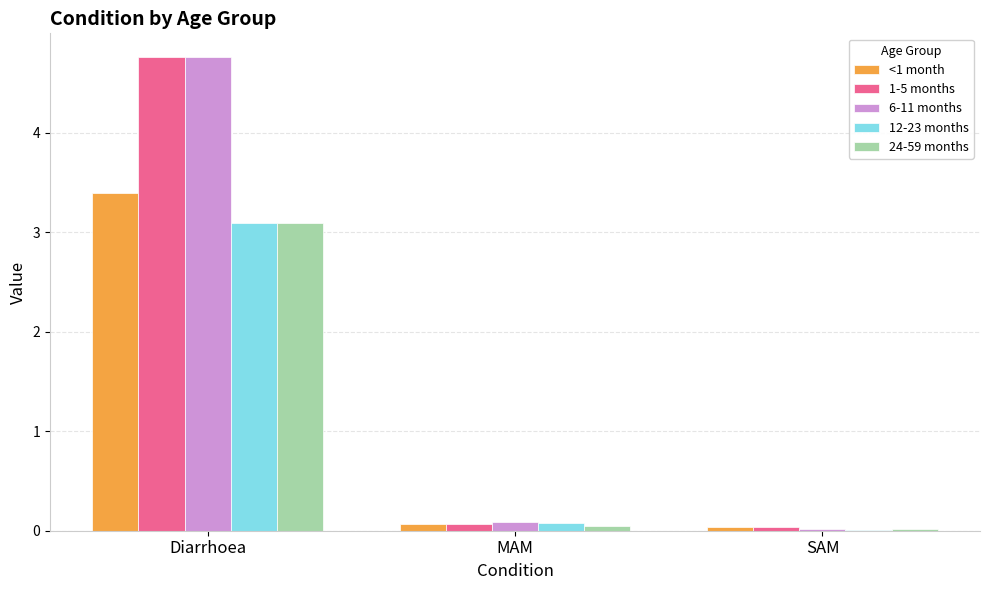

Is the value of 1-5 months at MAM greater than the value of 24-59 months at Diarrhoea?

No